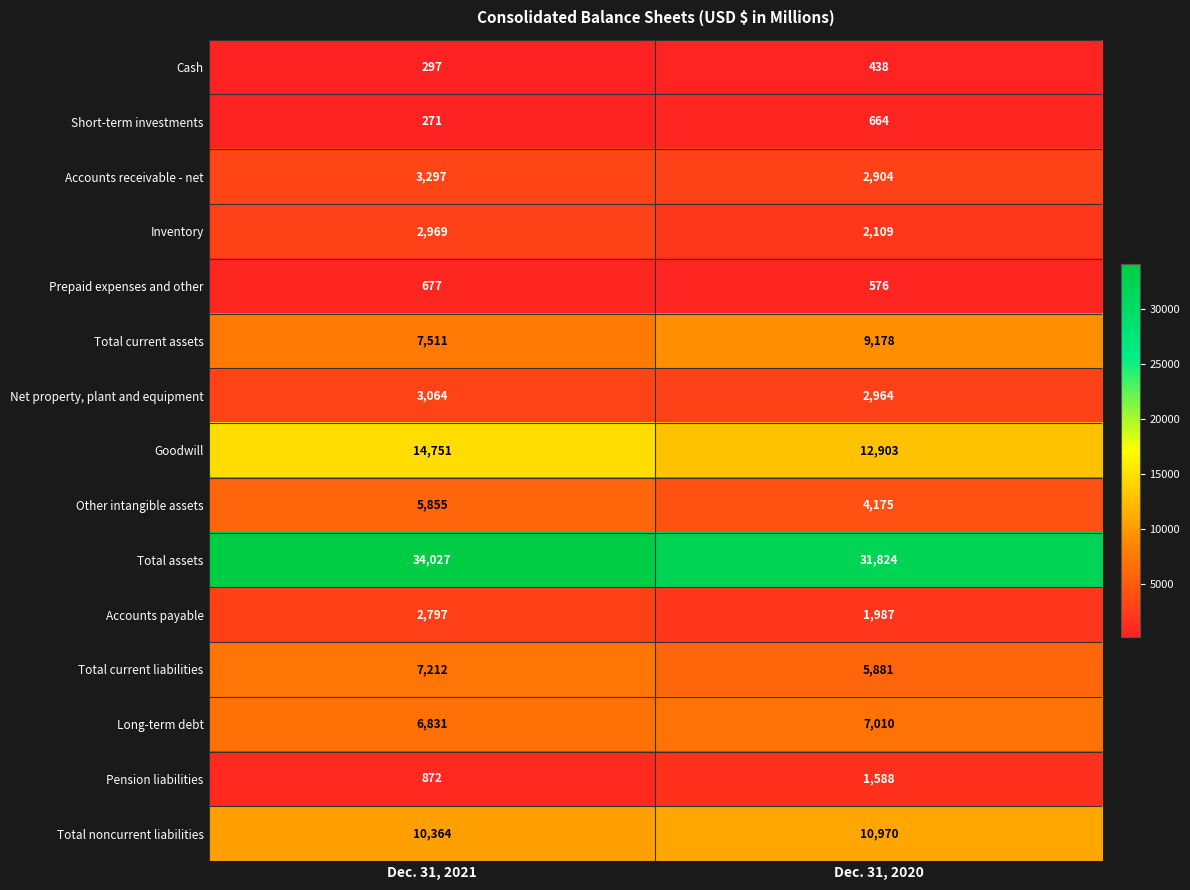

What is the sum of the Accounts payable values at Dec. 31, 2020 and Dec. 31, 2021?

4784